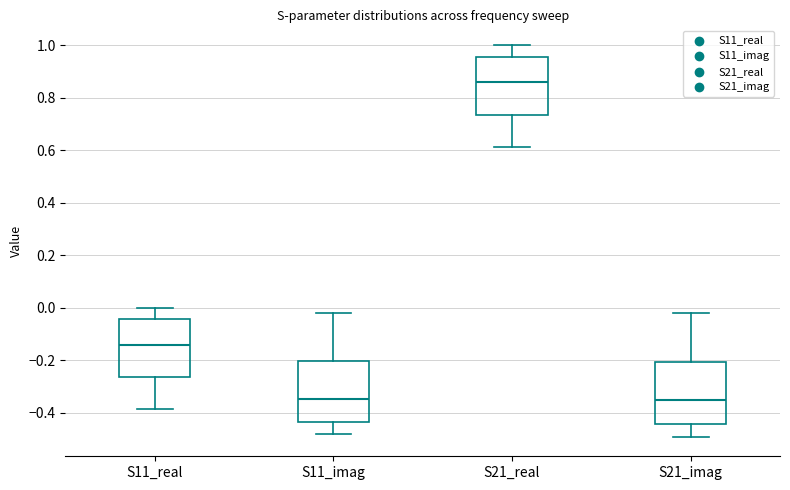

Reading left to right, read every box against the y-axis: the position of its median line, the range the box covers, and the ends of its whiskers. The values are not printed on the chart, so give them approximately, as read against the axis.

S11_real: median -0.14, box -0.26 to -0.04, whiskers -0.38 to 0.00
S11_imag: median -0.34, box -0.44 to -0.20, whiskers -0.48 to -0.02
S21_real: median 0.86, box 0.74 to 0.96, whiskers 0.62 to 1.00
S21_imag: median -0.36, box -0.44 to -0.20, whiskers -0.50 to -0.02